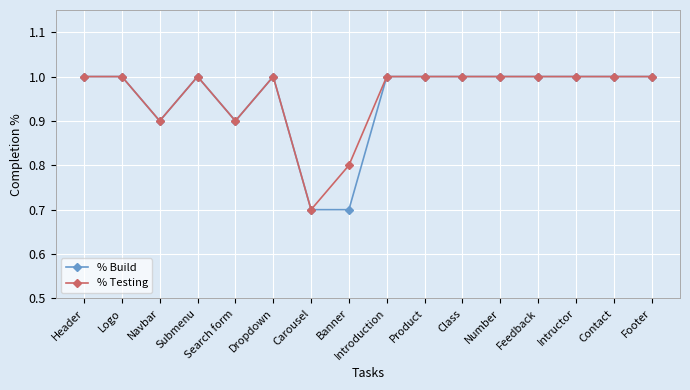

What is the maximum value for % Build?

1.0